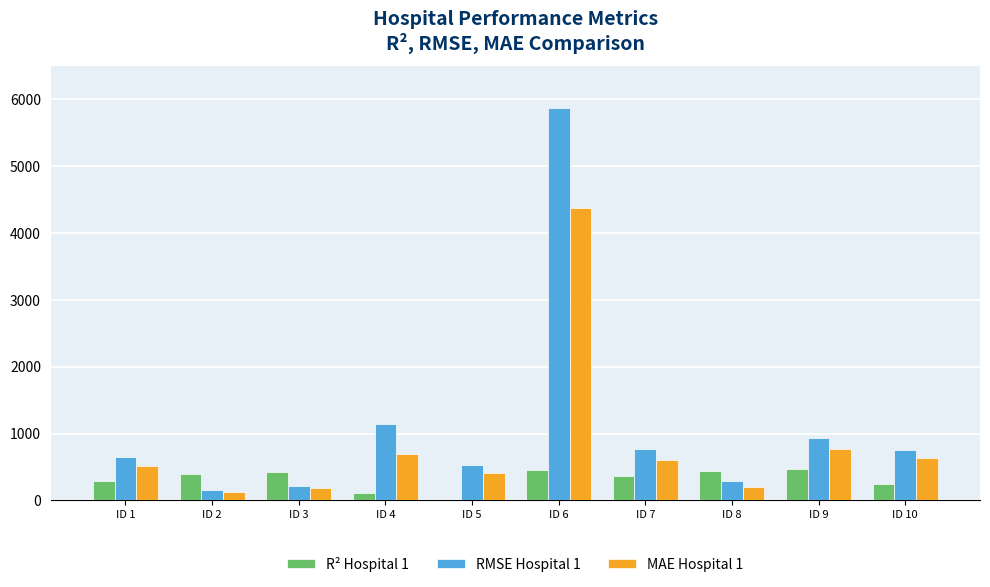

Where does the RMSE Hospital 1 series first go above 756?

ID 4